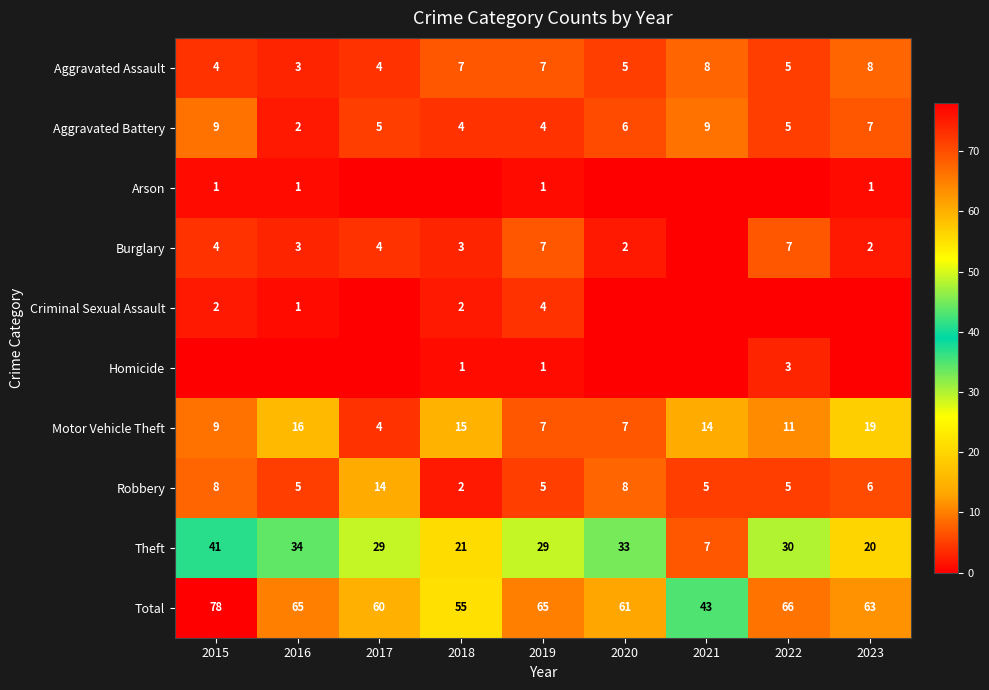

What is the minimum value for Motor Vehicle Theft?

4